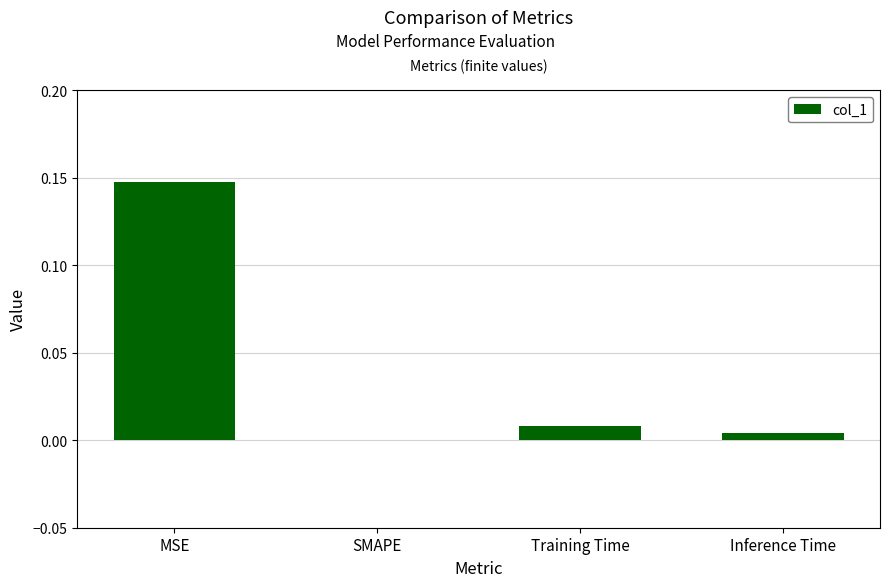

The chart shows a value of 0.0 at Inference Time. True or false?

True